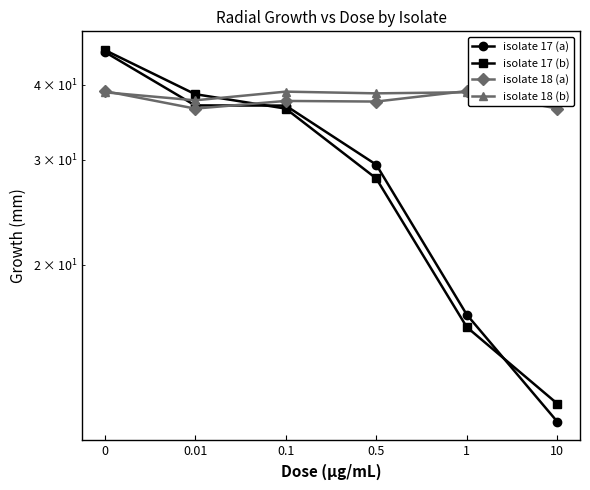

What is the maximum value shown in the chart?

45.8